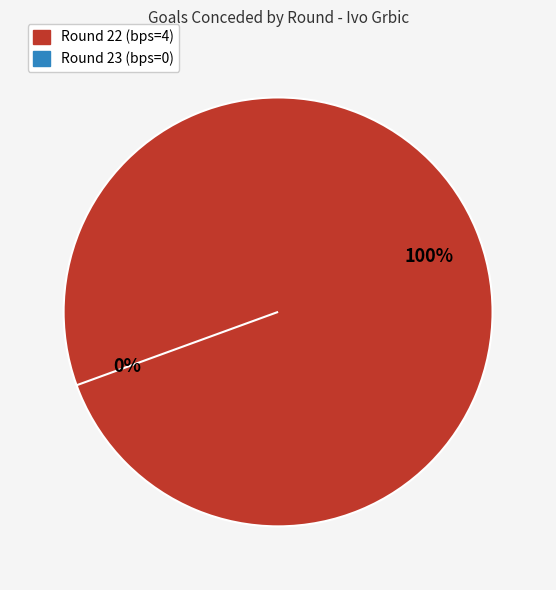

Is there a majority slice in this chart?

Yes